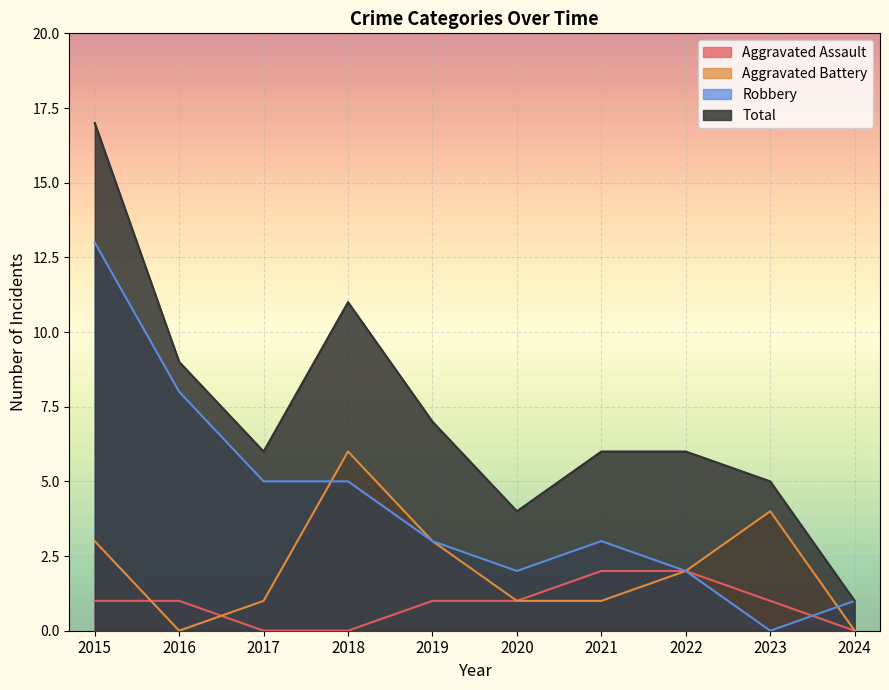

Which series changed the most between 2016 and 2023?

Robbery